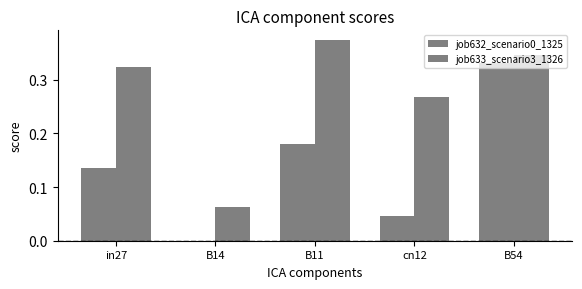

How many categories are shown in the chart?

5